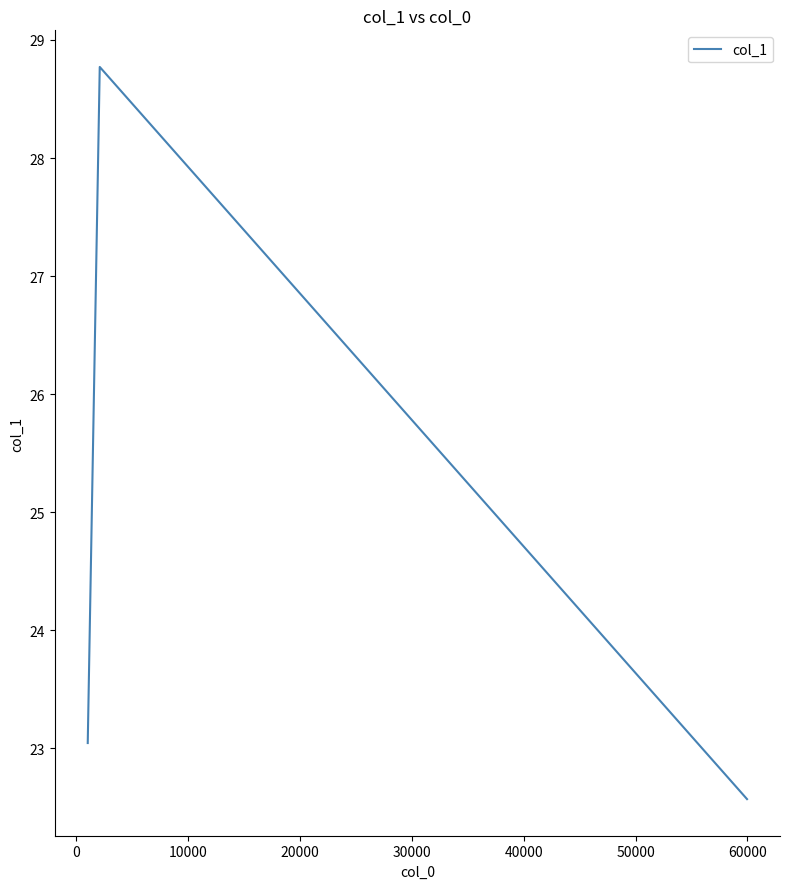

What is the minimum value shown in the chart?

22.6